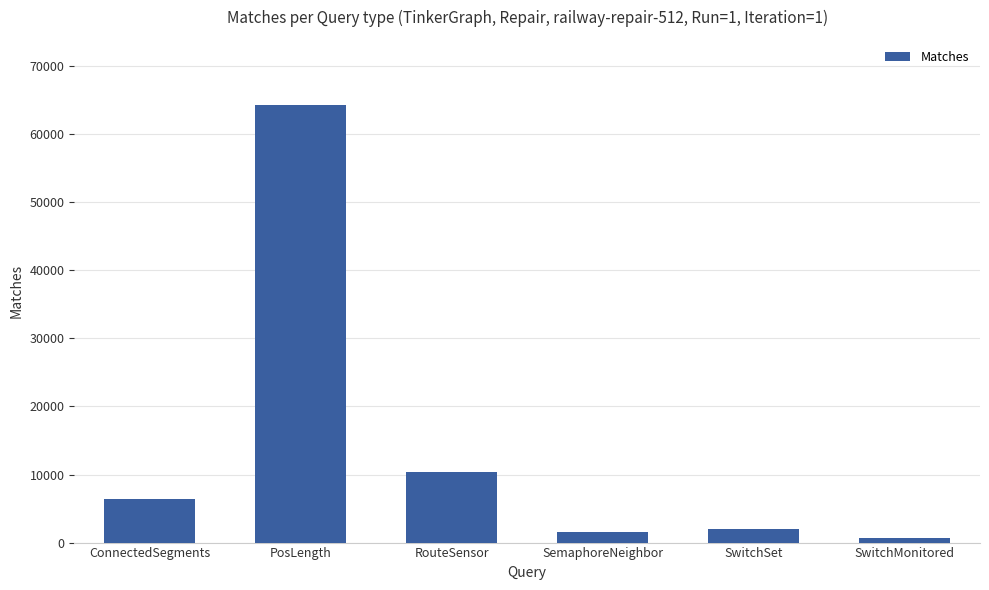

Which category has the highest value across all series?

PosLength